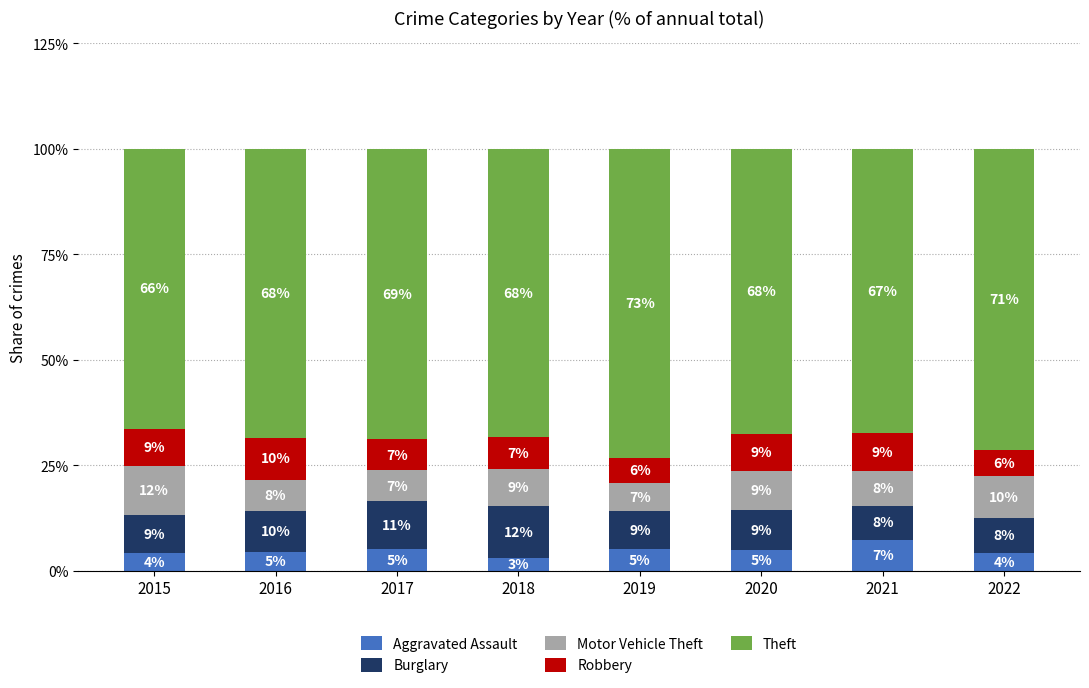

How many bars are there in total?

8